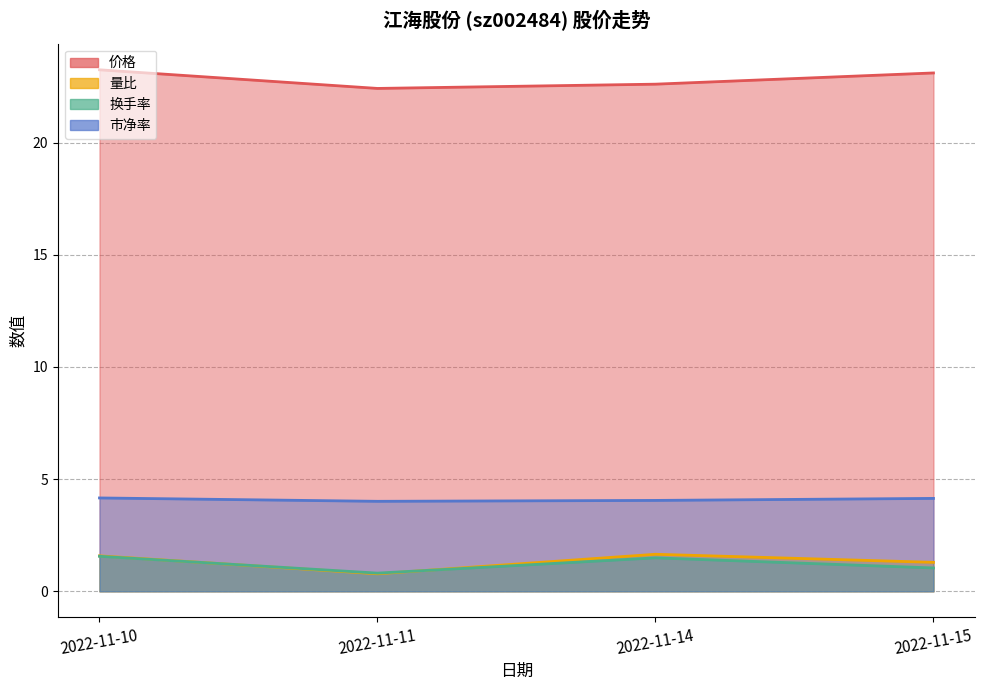

True or false: 价格 has more than 0 points higher than both neighbors.

False